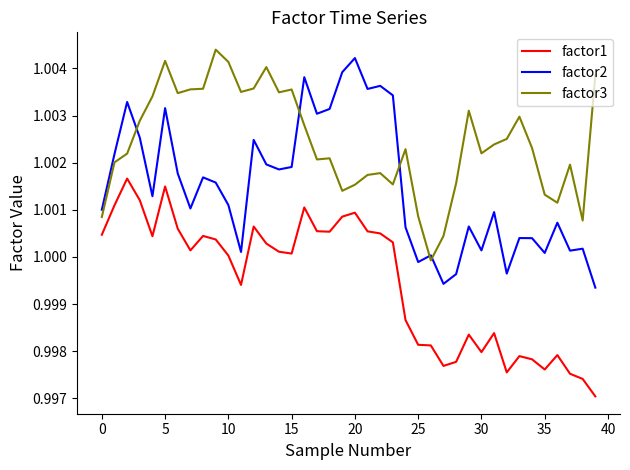

True or false: factor2 and factor3 intersect in this chart.

True